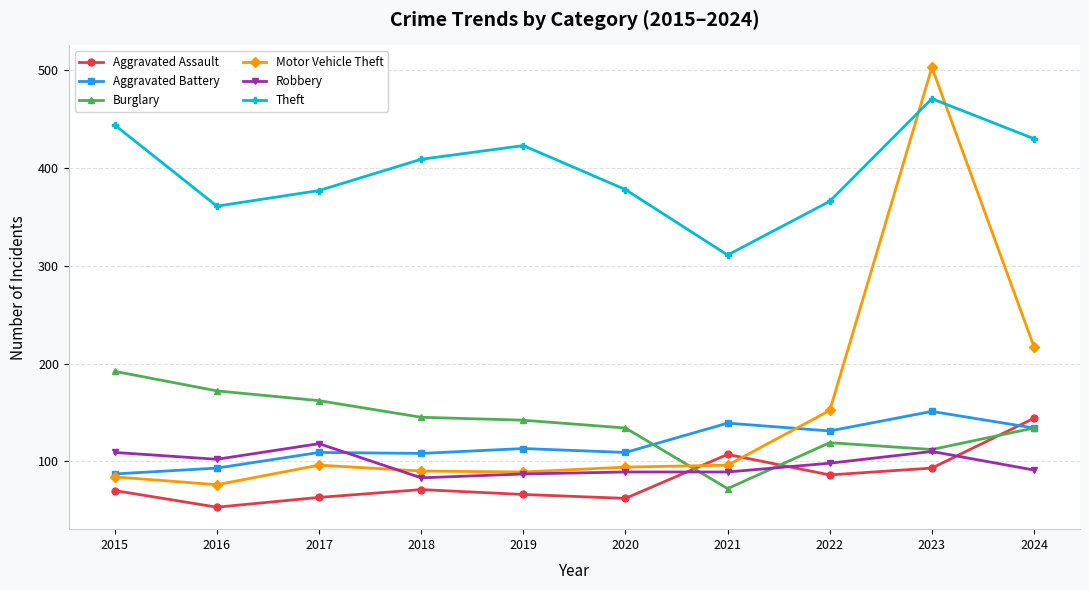

Between which two adjacent categories do Robbery and Burglary first intersect?

2020 and 2021